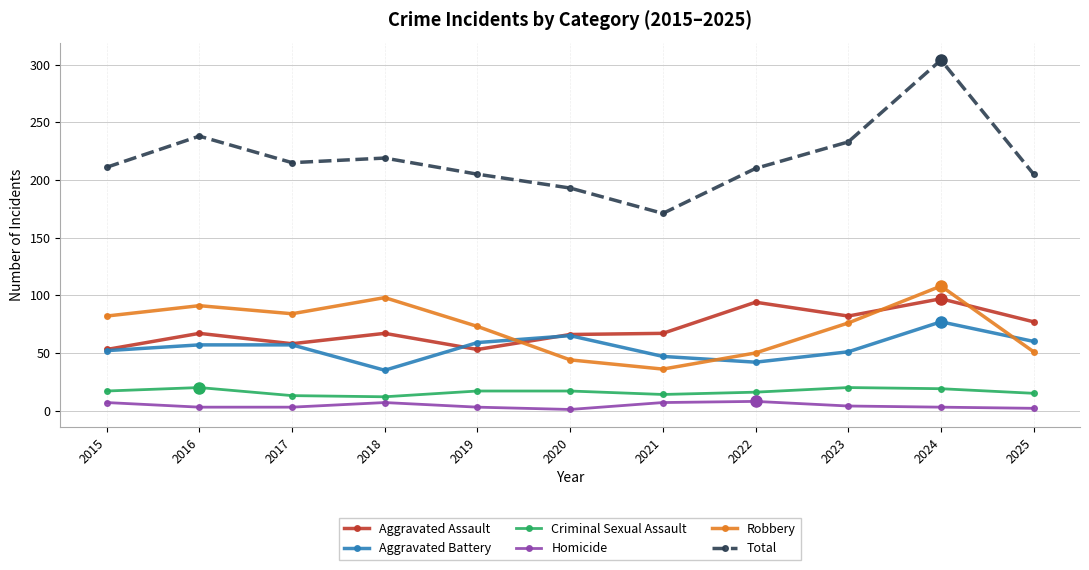

The value of Total at 2025 is 205. True or false?

True